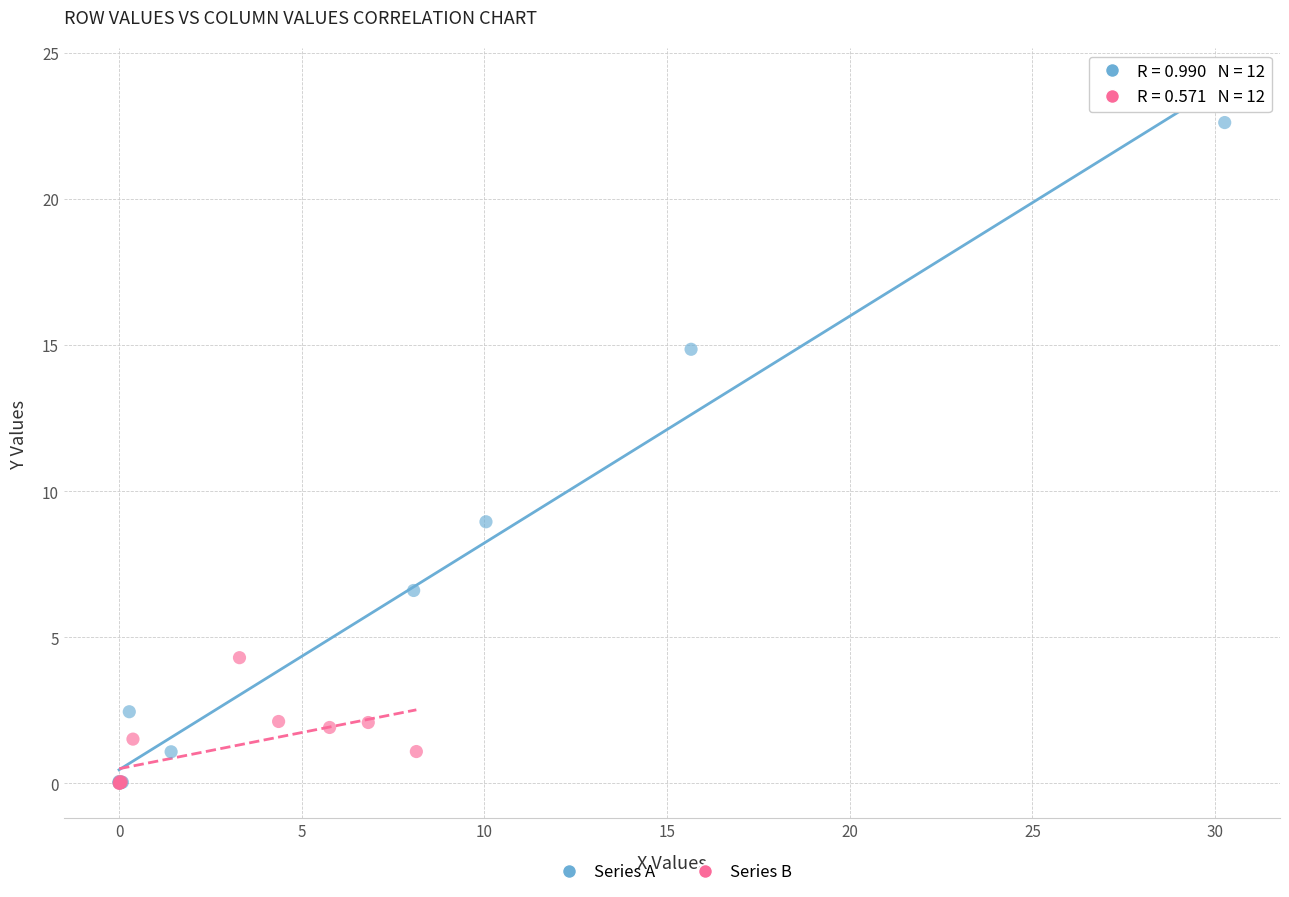

Which series reaches the maximum Y coordinate?

Series A